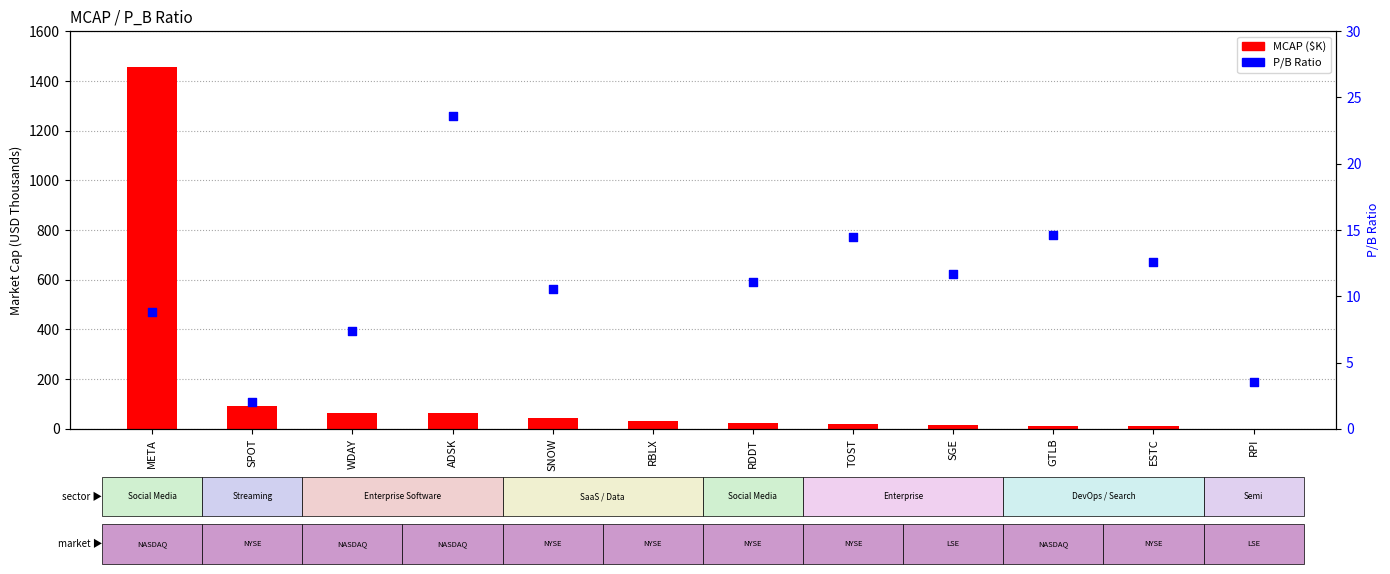

What is the total value across all series at RDDT?

33.0